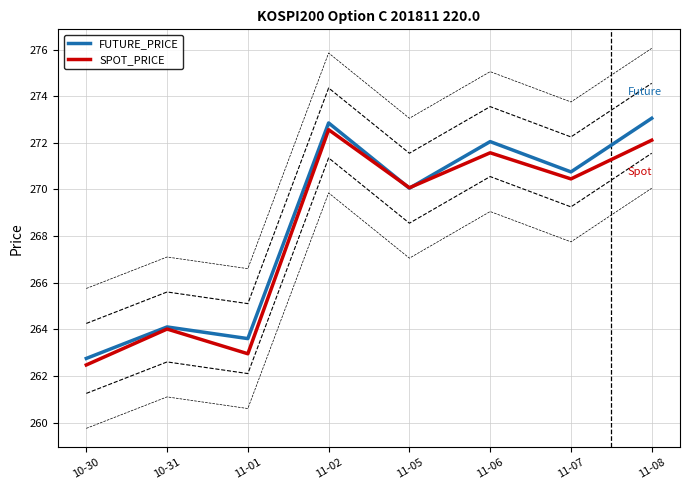

What are all the series names shown in the legend?

FUTURE_PRICE, SPOT_PRICE